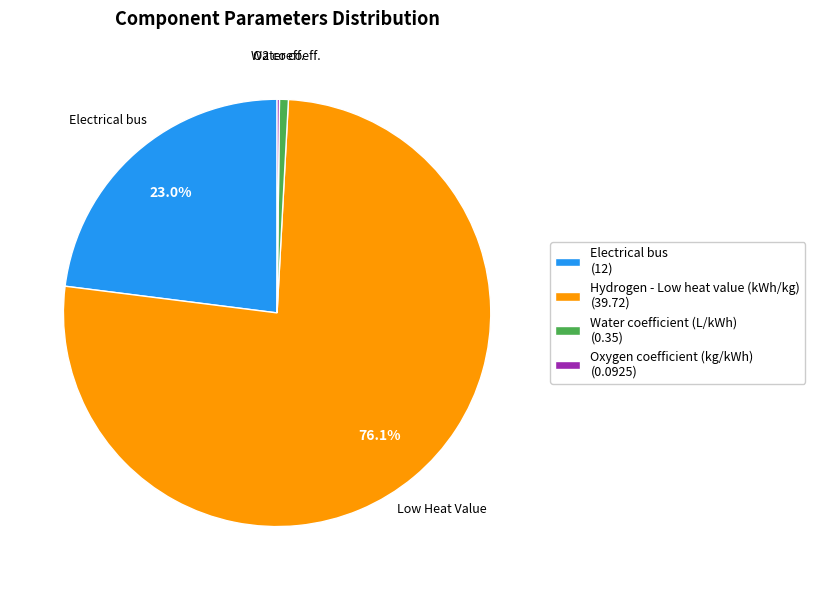

Does Hydrogen - Low heat value (kWh/kg) (39.72) account for over 50% of the chart?

Yes